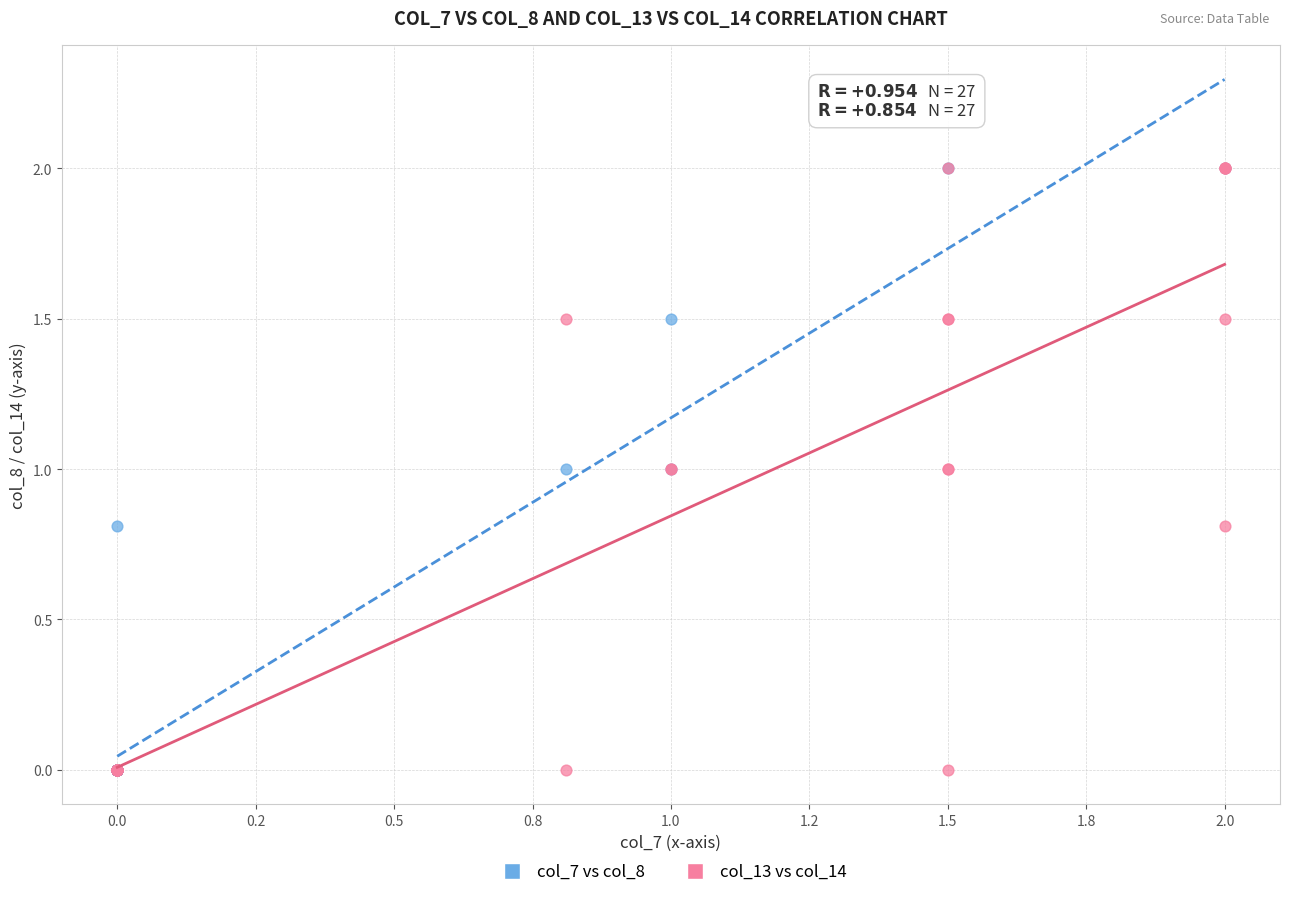

What are all the series names shown in the legend?

col_7 vs col_8, col_13 vs col_14